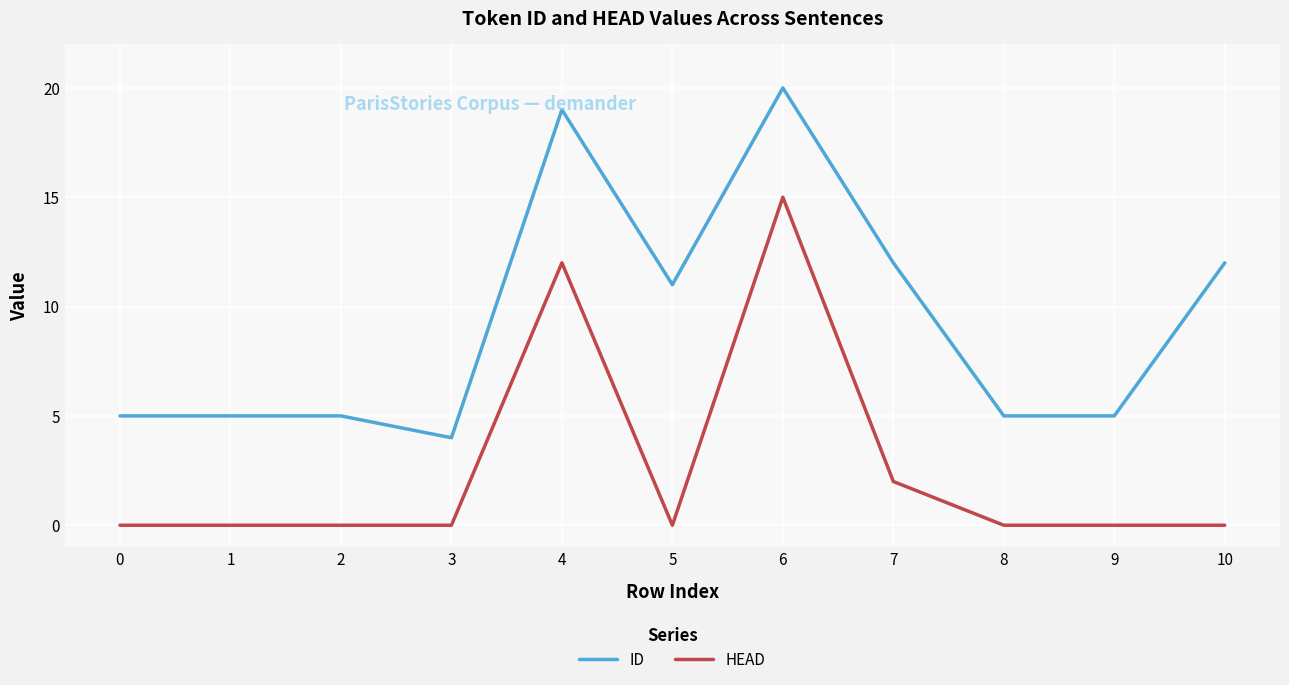

What are all the series names shown in the legend?

ID, HEAD